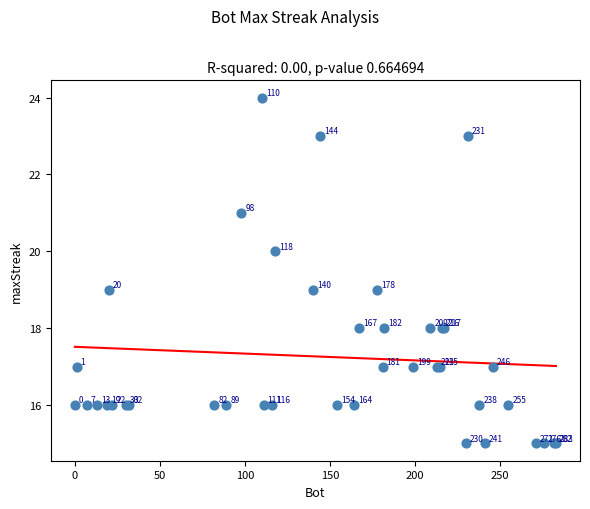

What Y value in the scatter plot is closest to 19?

19